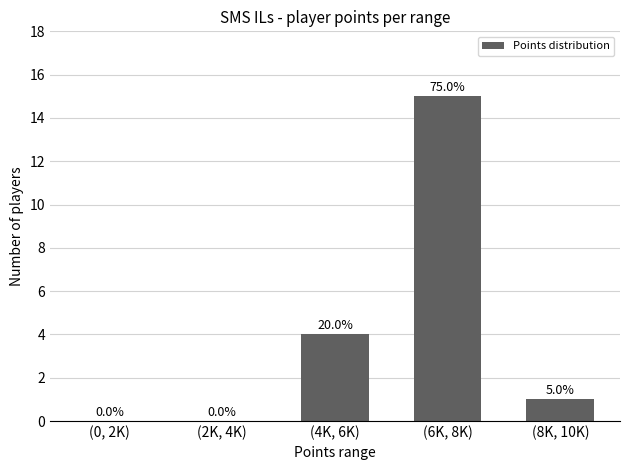

What is the label of the 4th bar from the left?

(6K, 8K)